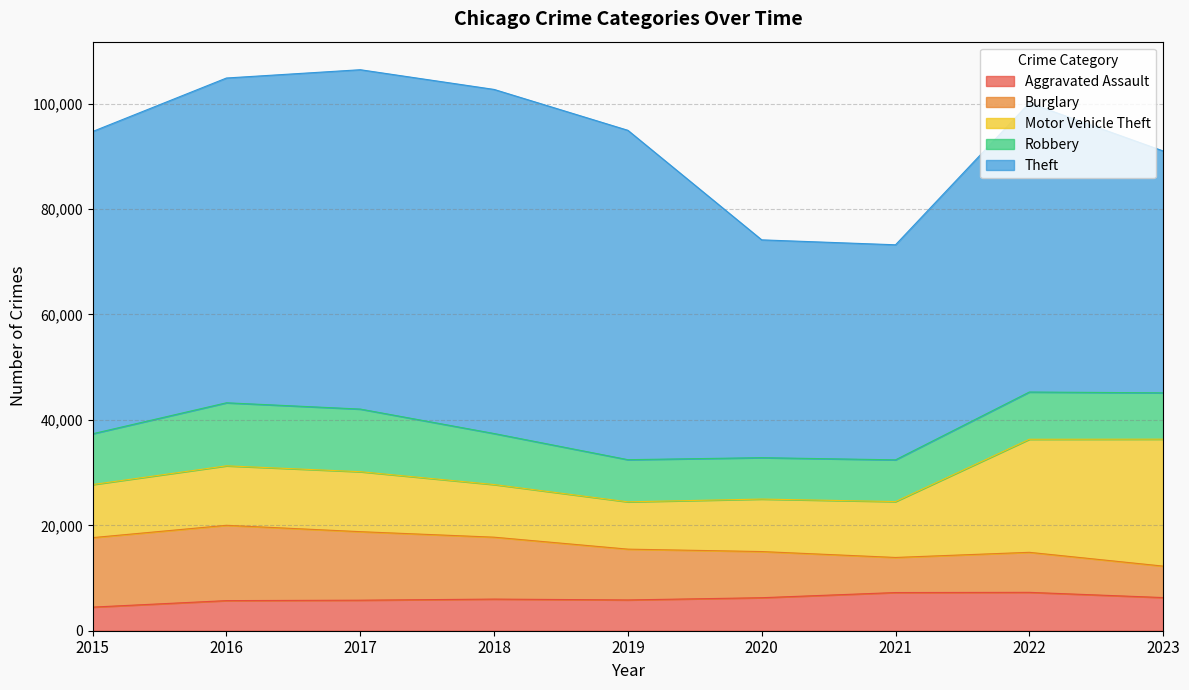

At which category is the sum across all series the highest?

2017